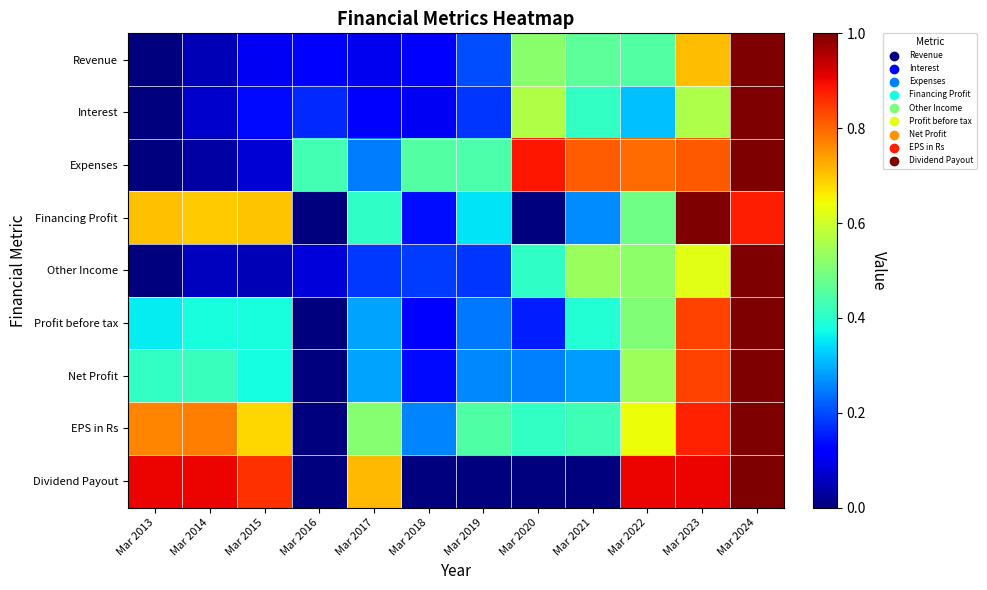

Between Mar 2022 and Mar 2023, which series saw the biggest shift?

Financing Profit